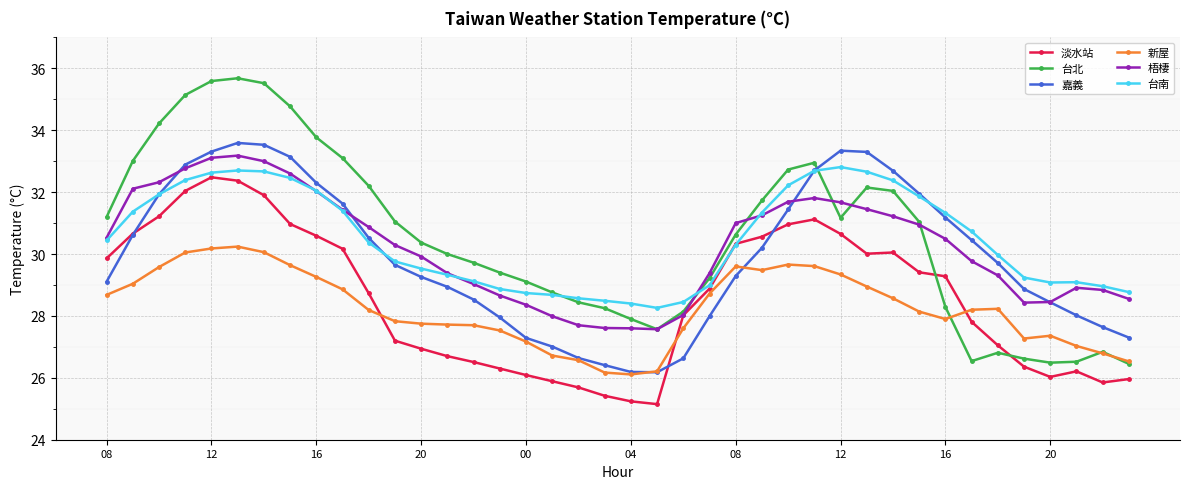

Which series has the widest spread of values?

台北